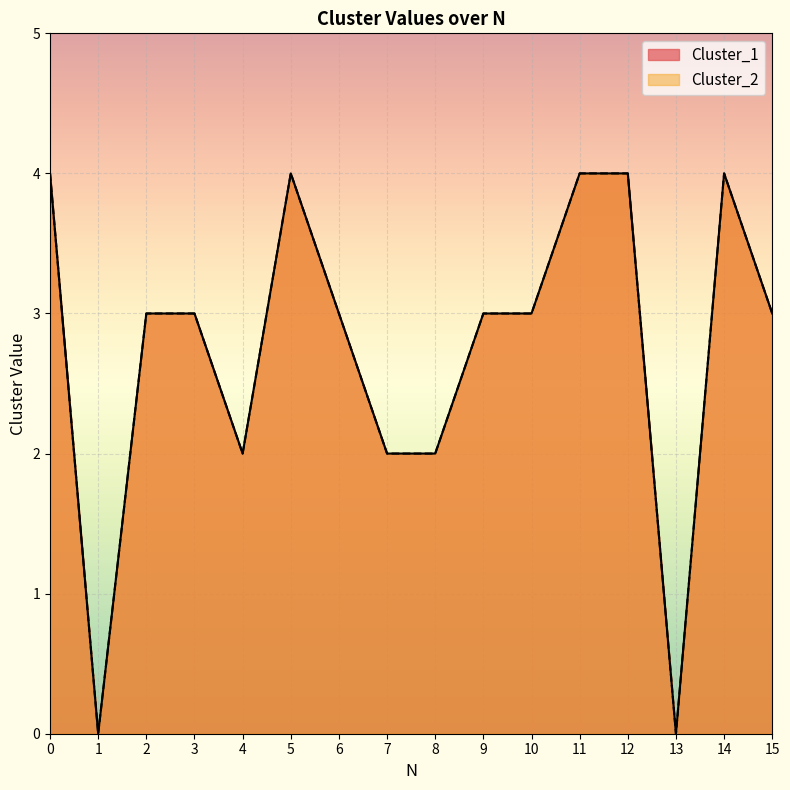

True or false: Cluster_2 and Cluster_1 intersect in this chart.

False